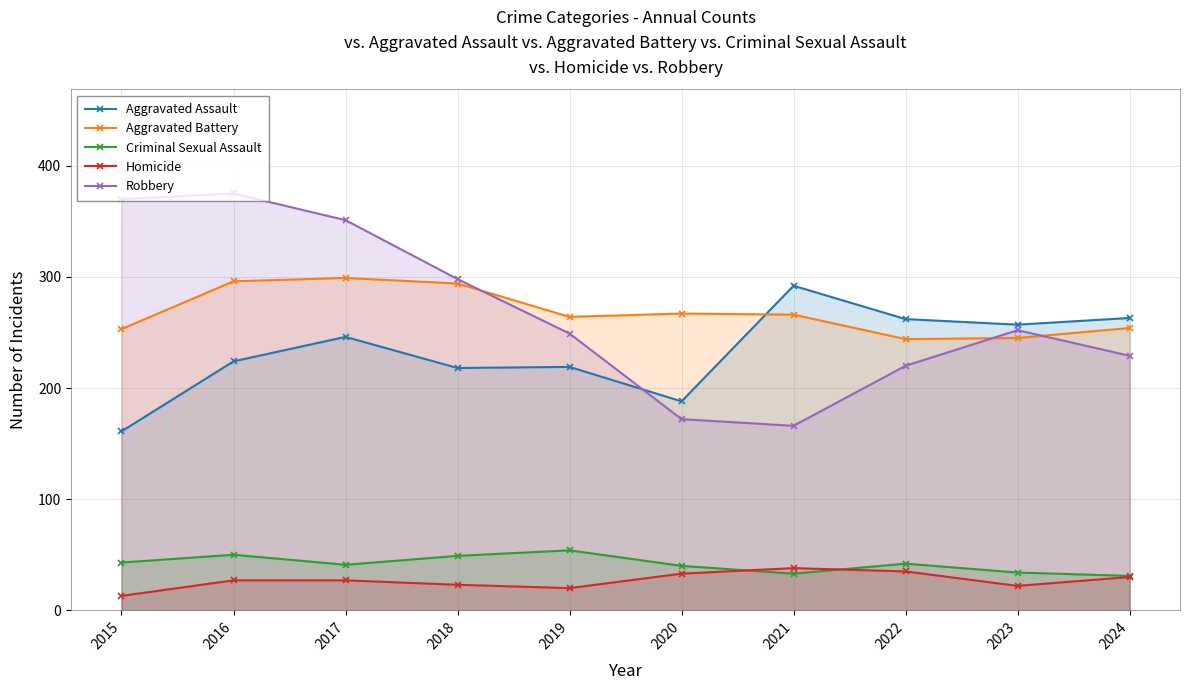

Where is Robbery nearest to the value 270?

2023